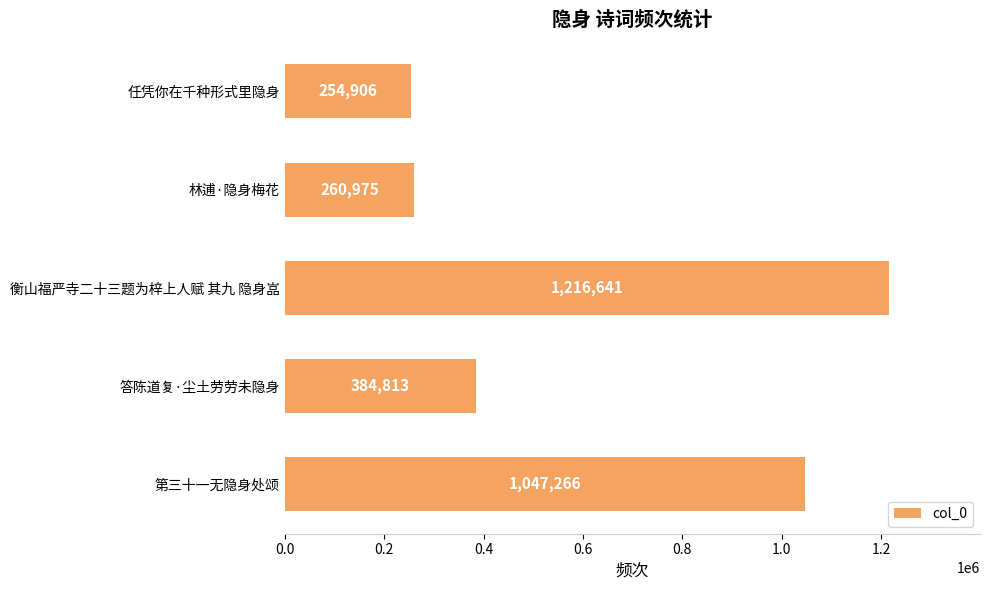

Approximately how many times larger is the value at 衡山福严寺二十三题为梓上人赋 其九 隐身嵓 compared to 第三十一无隐身处颂?

1.2